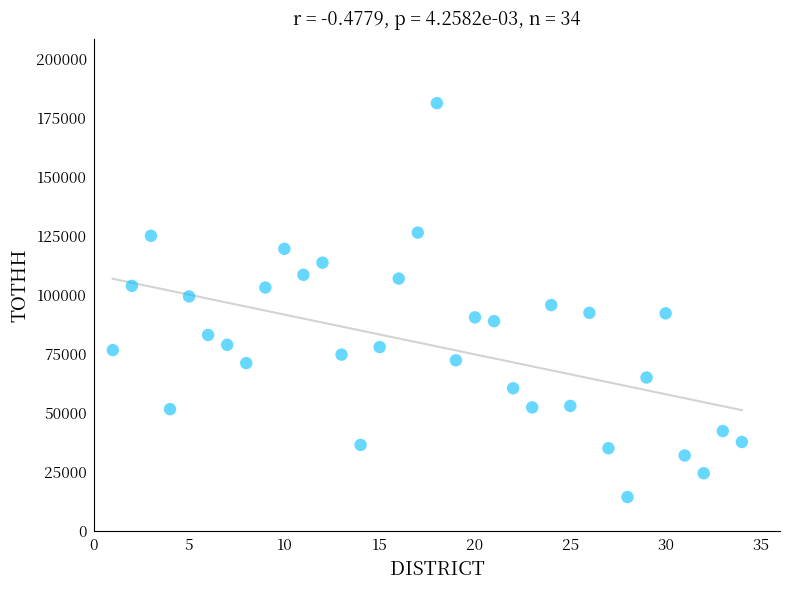

What is the range of X values (max minus min)?

33